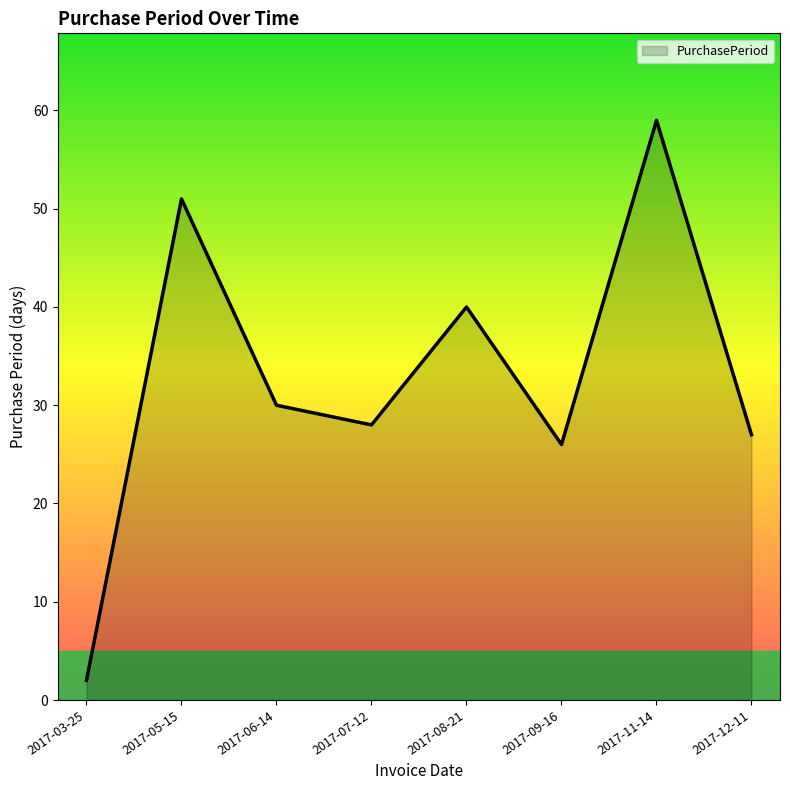

Rank the categories by value from highest to lowest.

2017-11-14, 2017-05-15, 2017-08-21, 2017-06-14, 2017-07-12, 2017-12-11, 2017-09-16, 2017-03-25